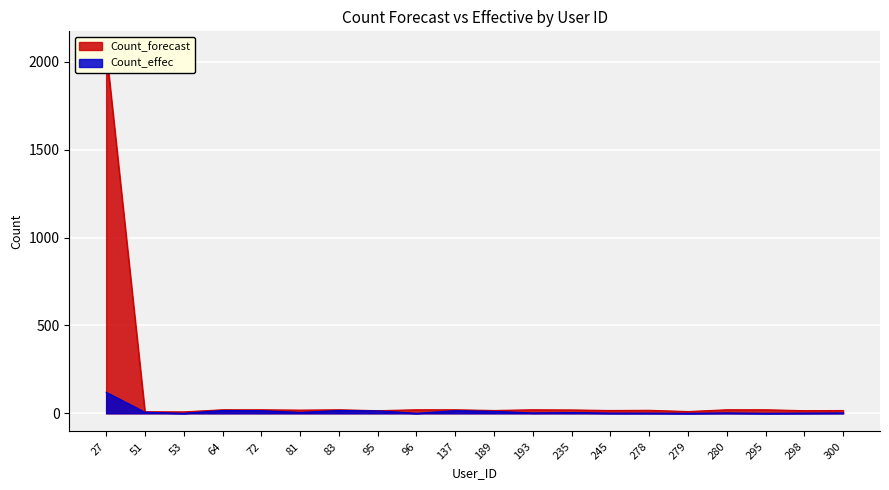

Which category has the highest value across all series?

27